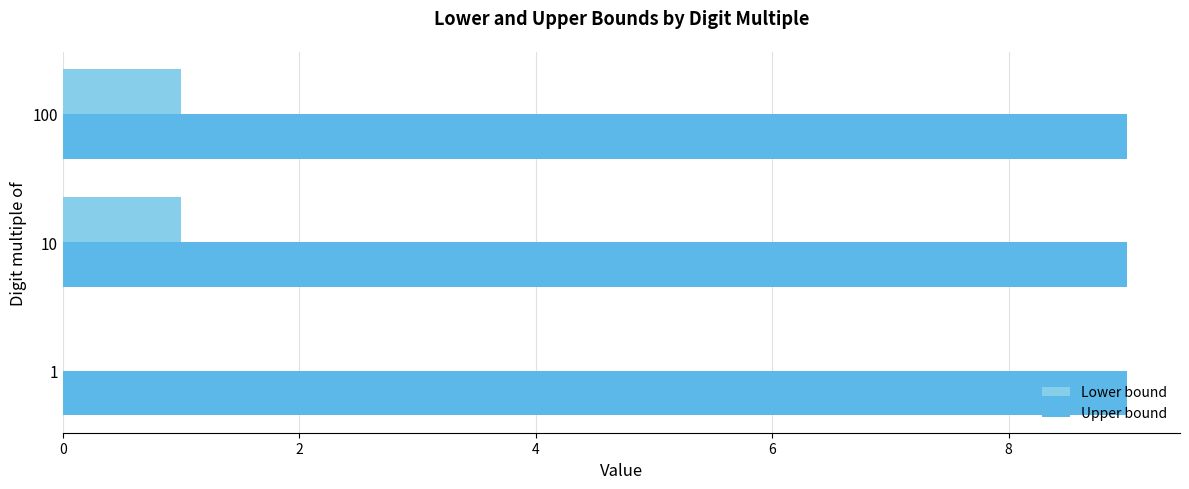

What are all the series names shown in the legend?

Lower bound, Upper bound